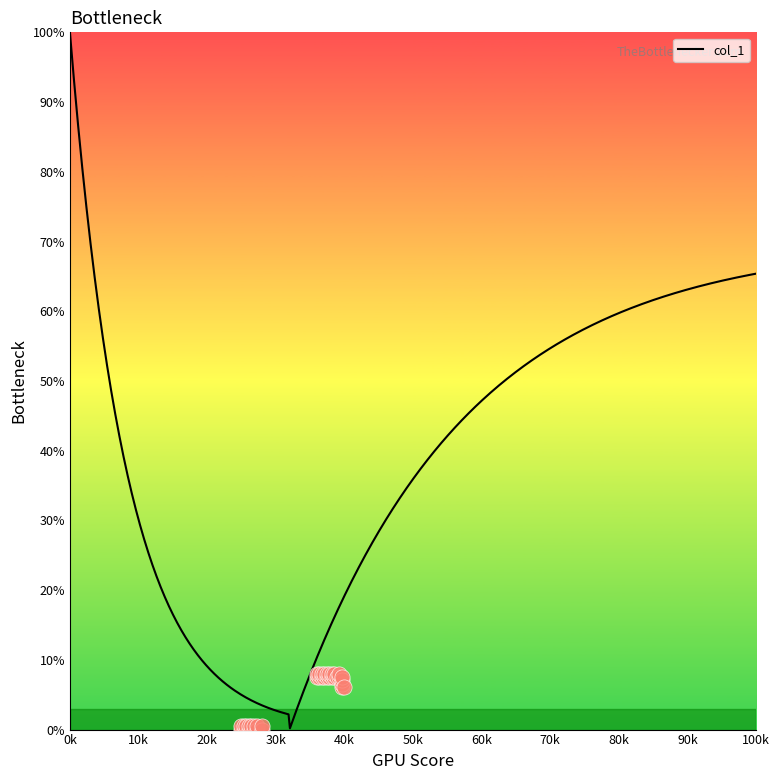

Approximately how many times larger is the value at 53 compared to 86?

0.1